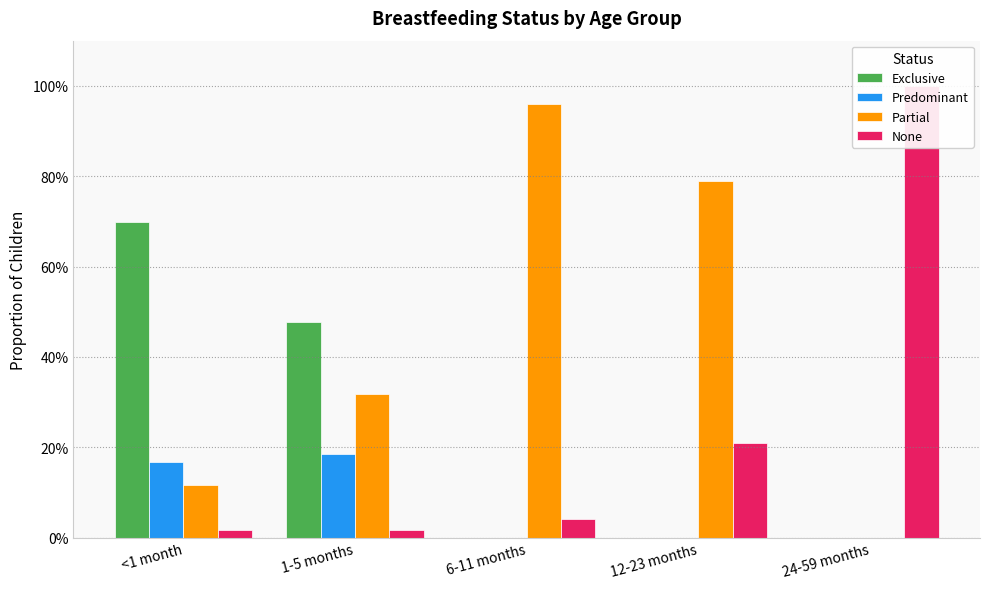

The Partial series shows 0.5 at 12-23 months. True or false?

False